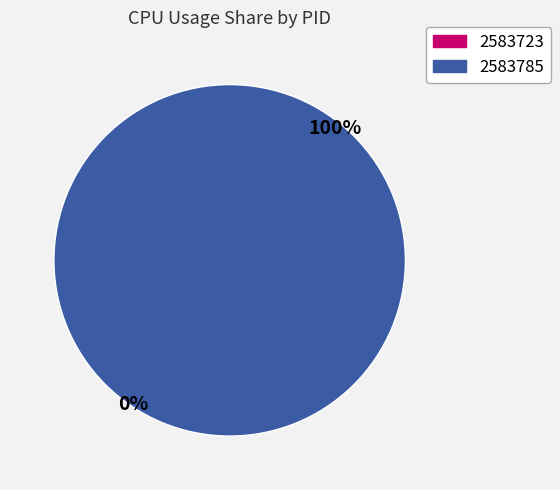

What percentage is NOT represented by 2583723?

100.0%